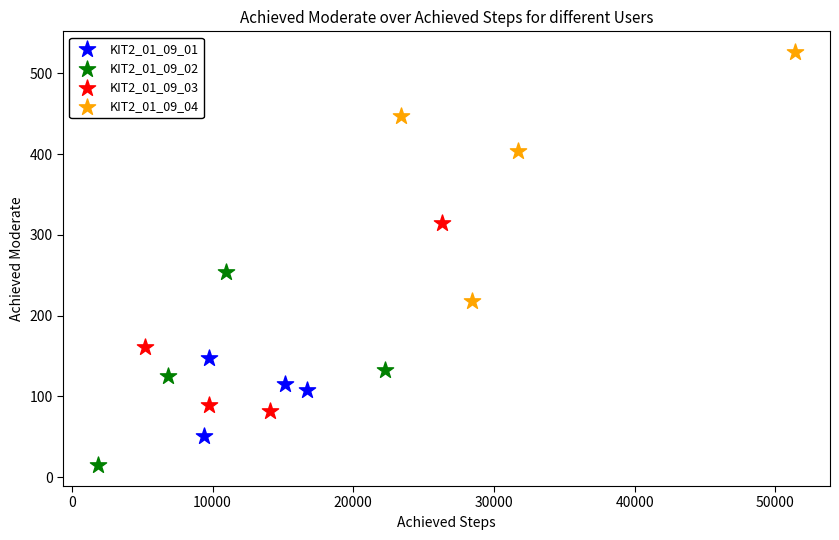

Which series has the widest spread of Y values?

KIT2_01_09_04